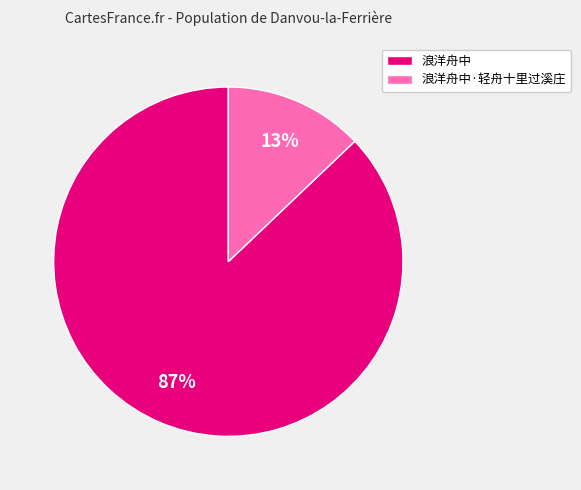

Which has a higher value, 浪洋舟中 or 浪洋舟中·轻舟十里过溪庄?

浪洋舟中